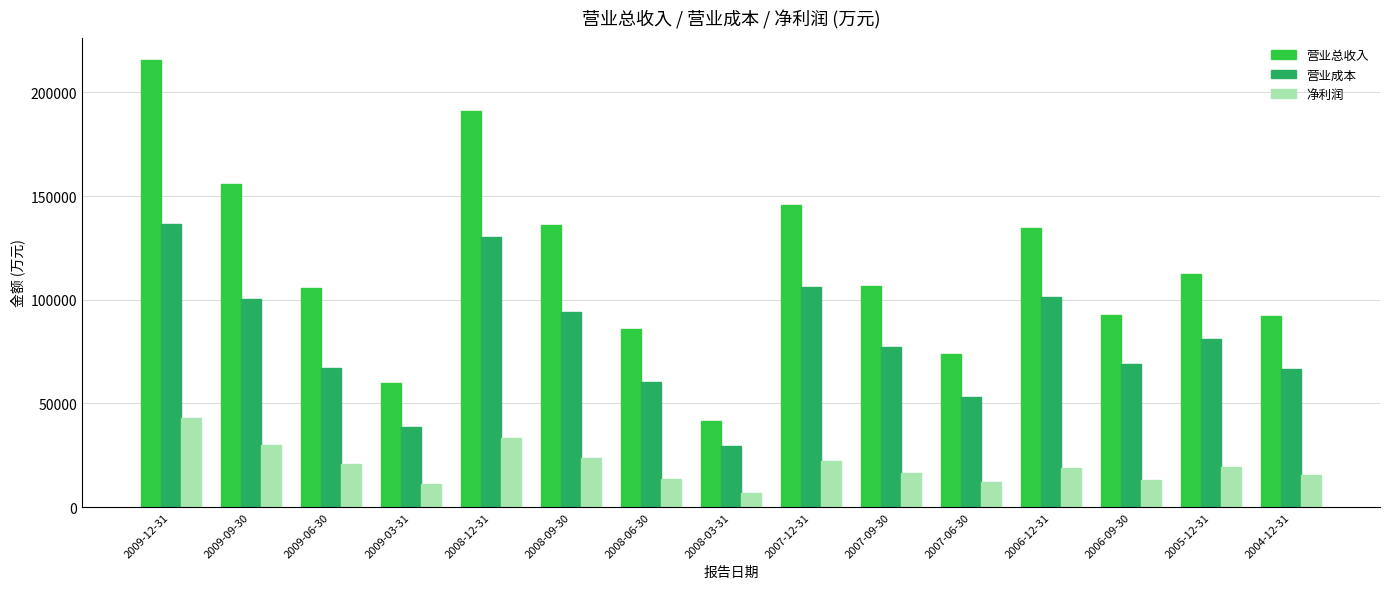

What is the difference between the highest and lowest values at 2004-12-31?

76414